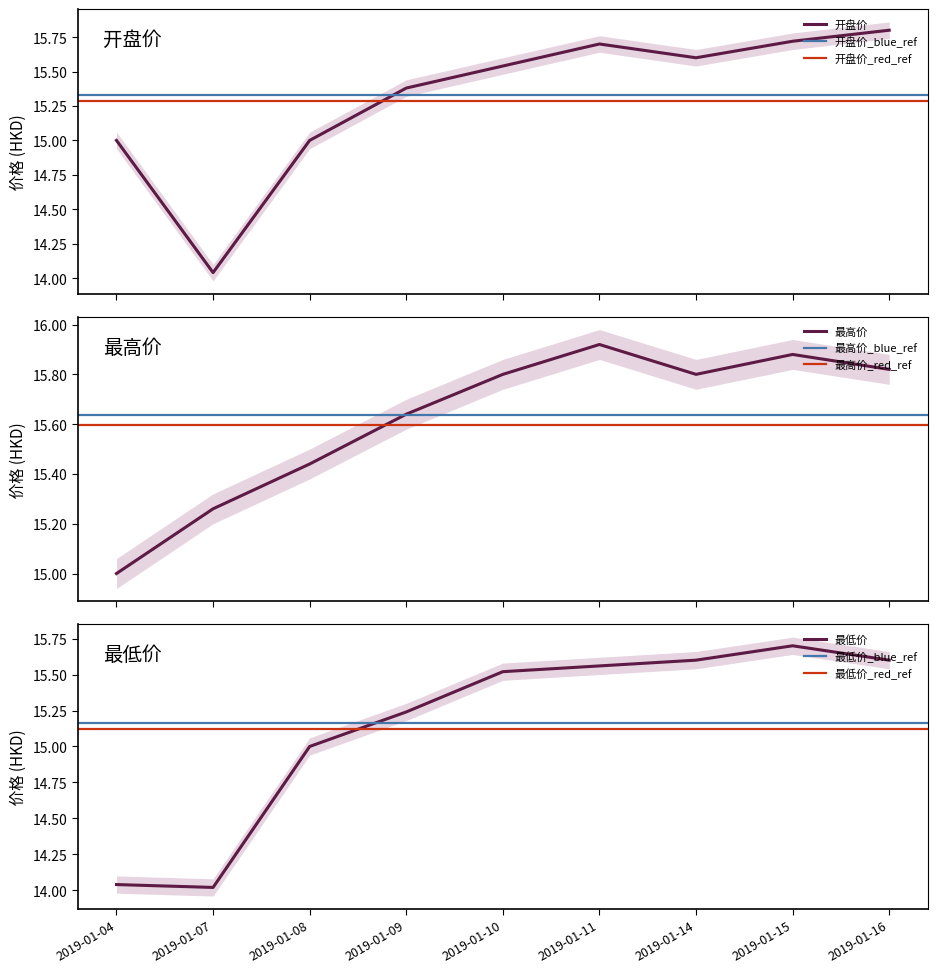

What is the difference between the maximum and second lowest values in the 最高价 series?

0.7